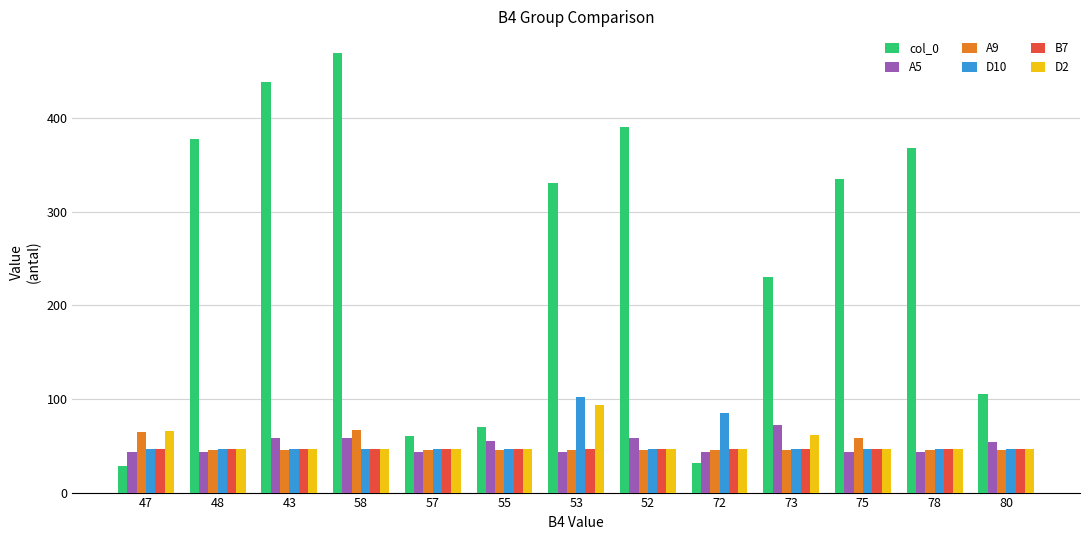

Between 43 and 52, which series saw the biggest shift?

col_0